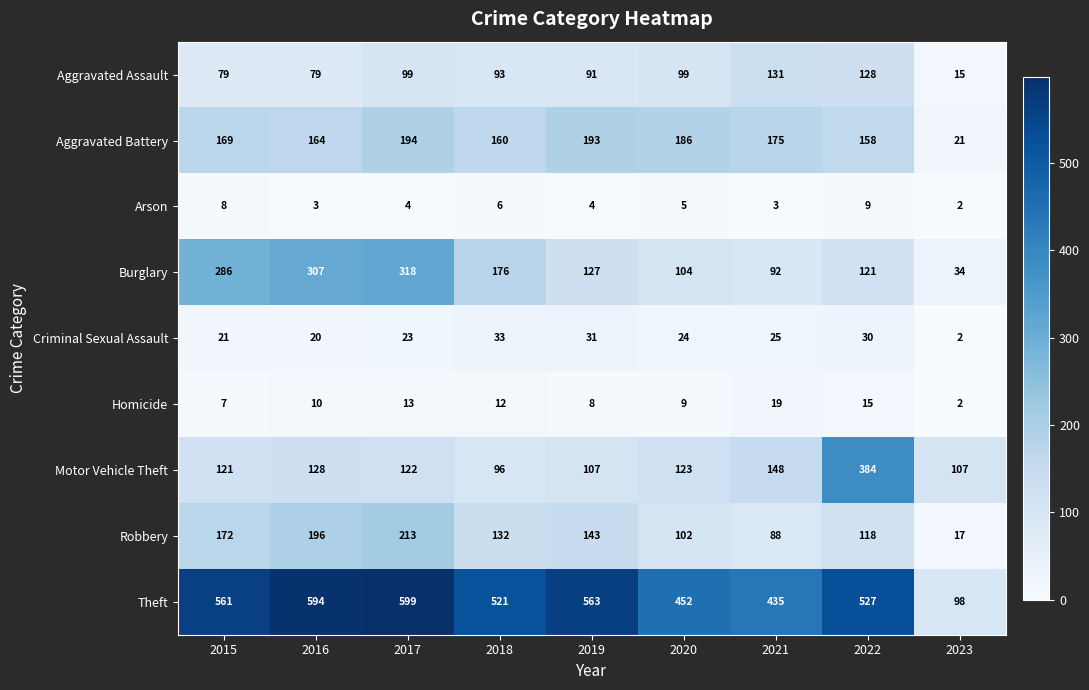

List the series in order of their peak value, lowest first.

Arson, Homicide, Criminal Sexual Assault, Aggravated Assault, Aggravated Battery, Robbery, Burglary, Motor Vehicle Theft, Theft